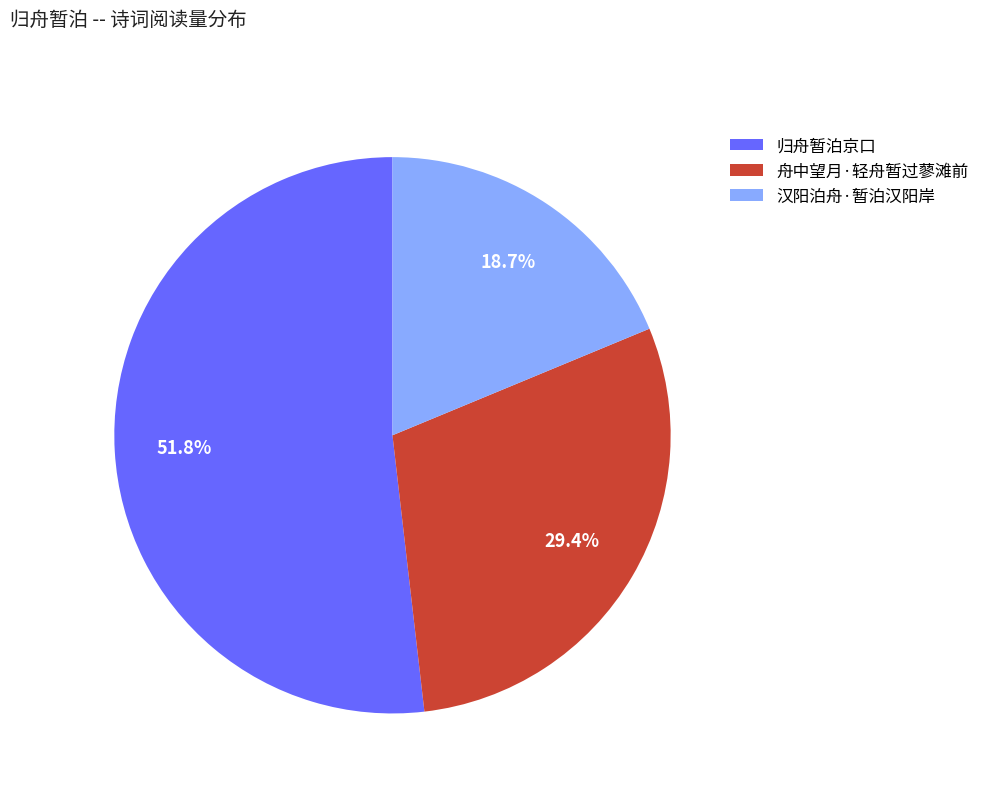

Count the number of slices in the pie.

3